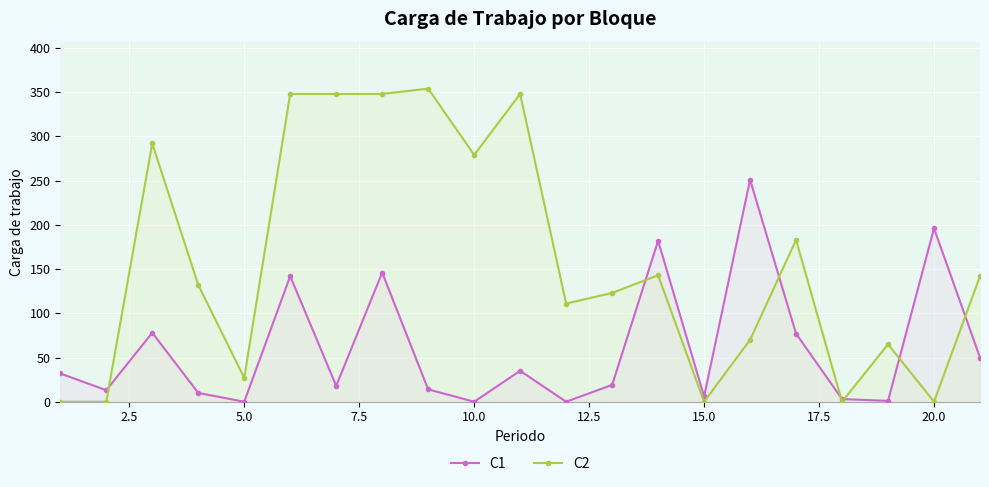

What are all the series names shown in the legend?

C1, C2